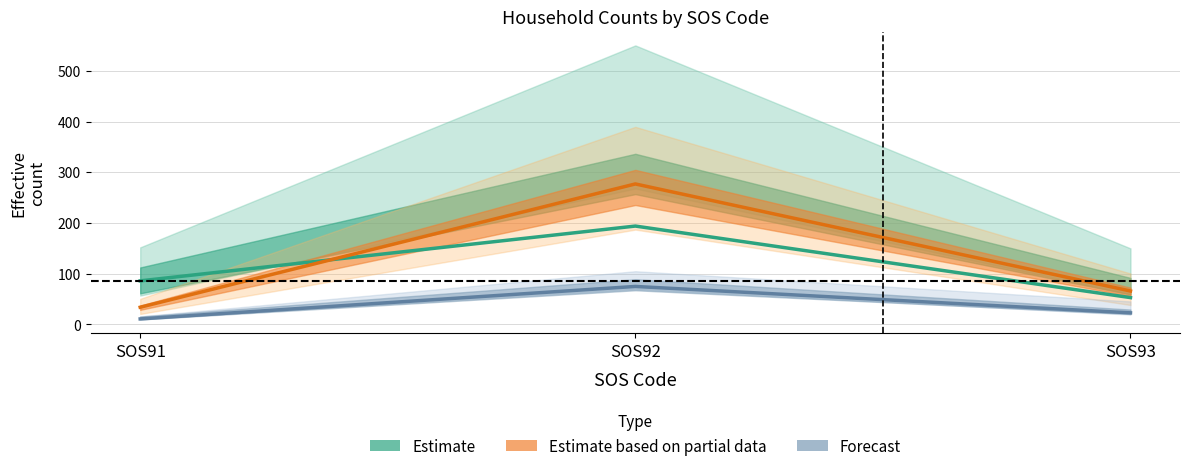

The Estimate based on partial data series shows 34 at SOS91. True or false?

True